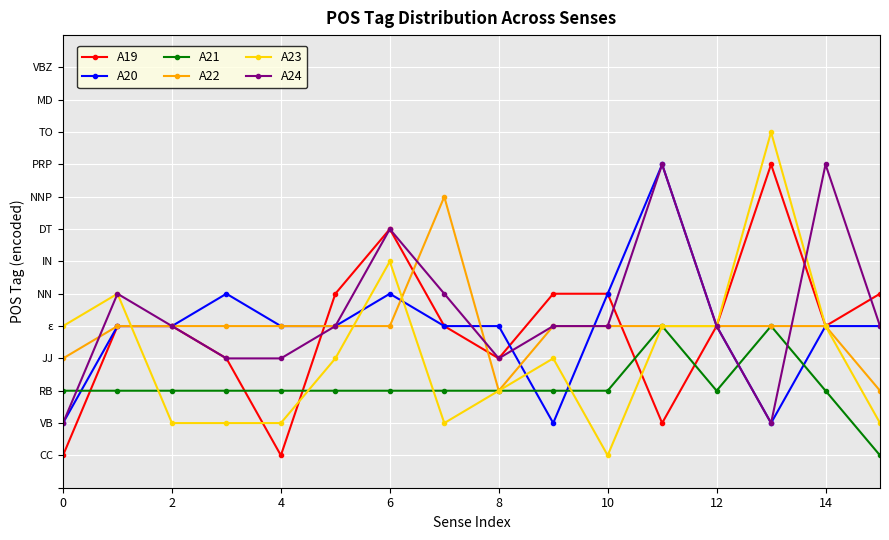

Which series has the largest total across all categories?

A24